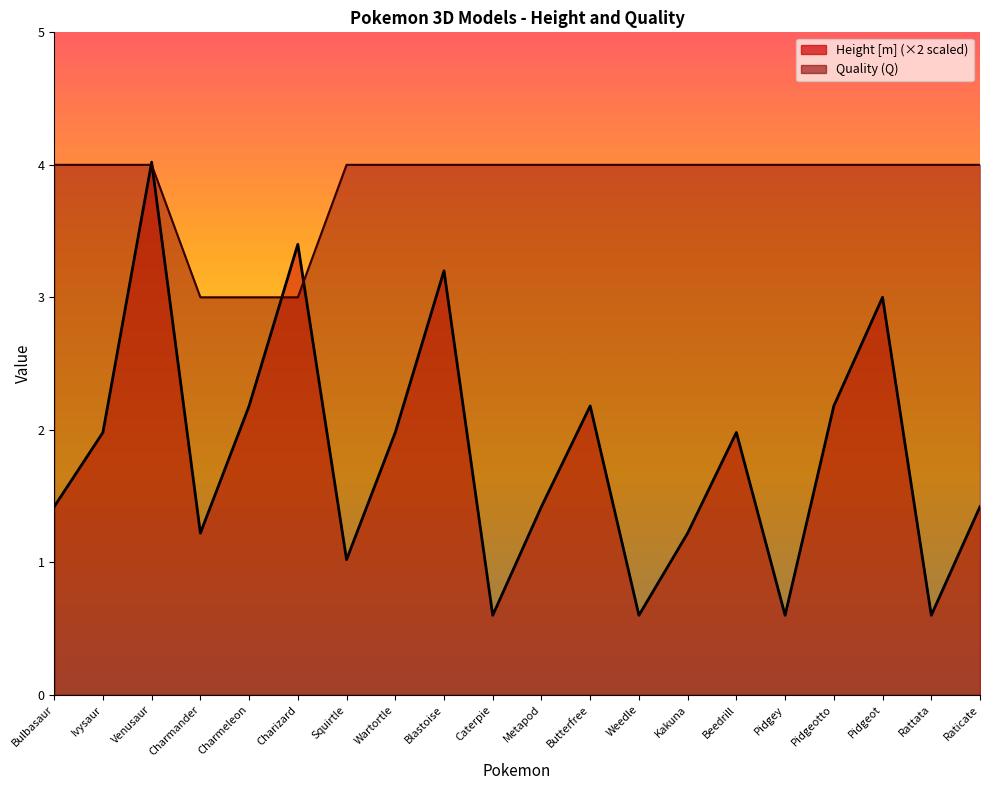

Rank the categories by Quality (Q) value from highest to lowest.

Bulbasaur, Ivysaur, Venusaur, Squirtle, Wartortle, Blastoise, Caterpie, Metapod, Butterfree, Weedle, Kakuna, Beedrill, Pidgey, Pidgeotto, Pidgeot, Rattata, Raticate, Charmander, Charmeleon, Charizard